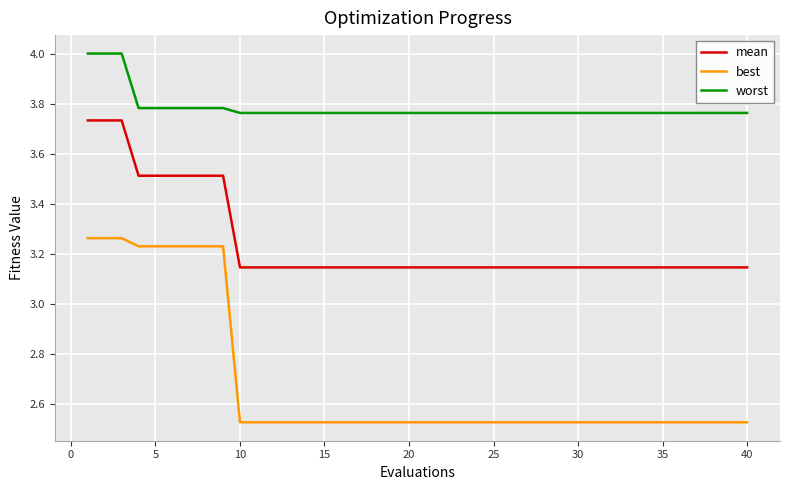

True or false: mean and best intersect in this chart.

False